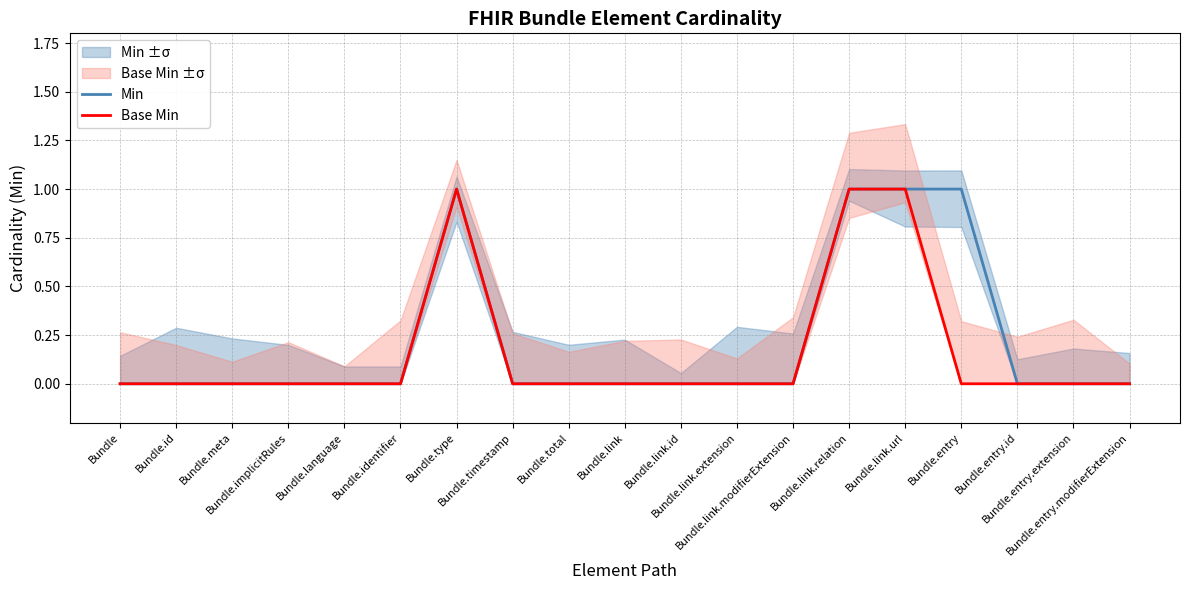

At which category is the sum across all series the highest?

Bundle.type